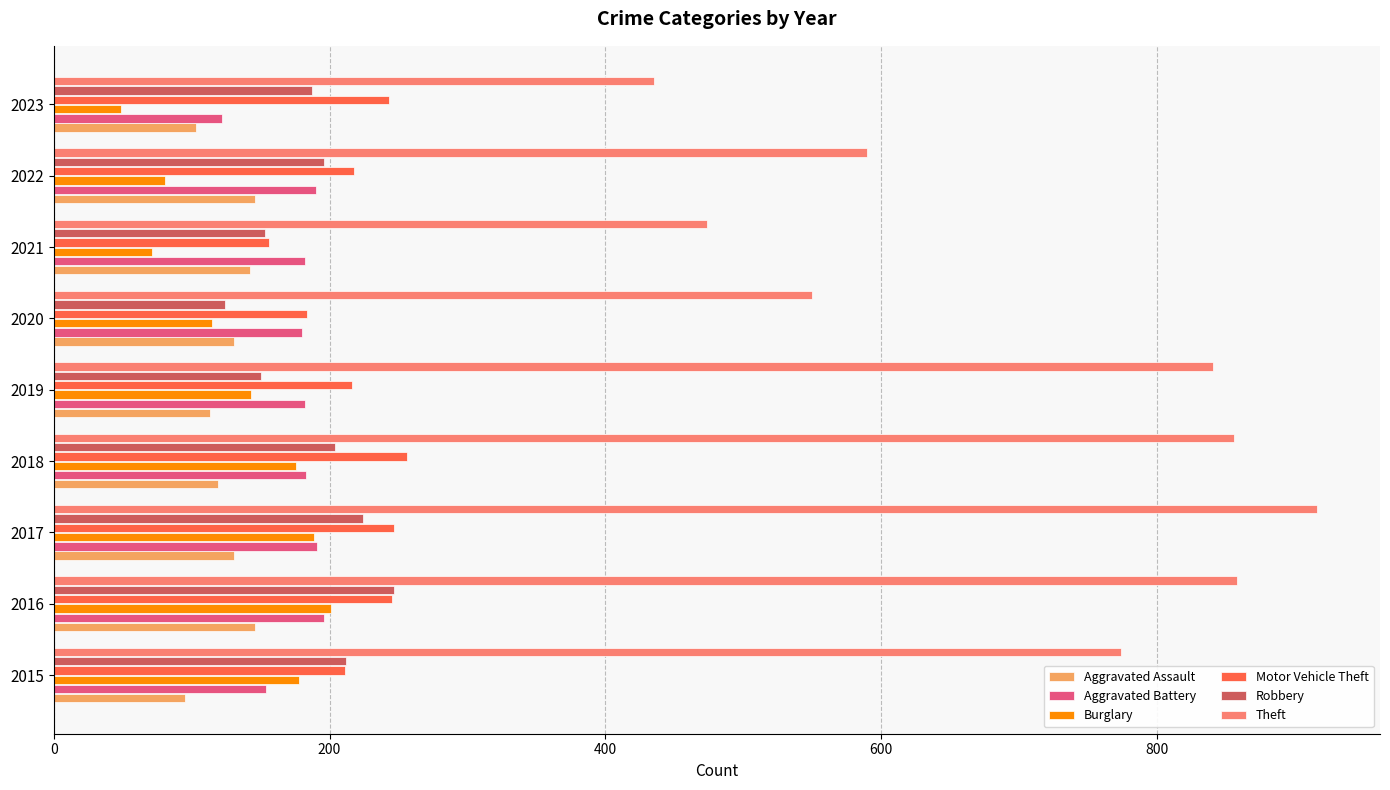

Which category has the highest value in the Robbery series?

2016